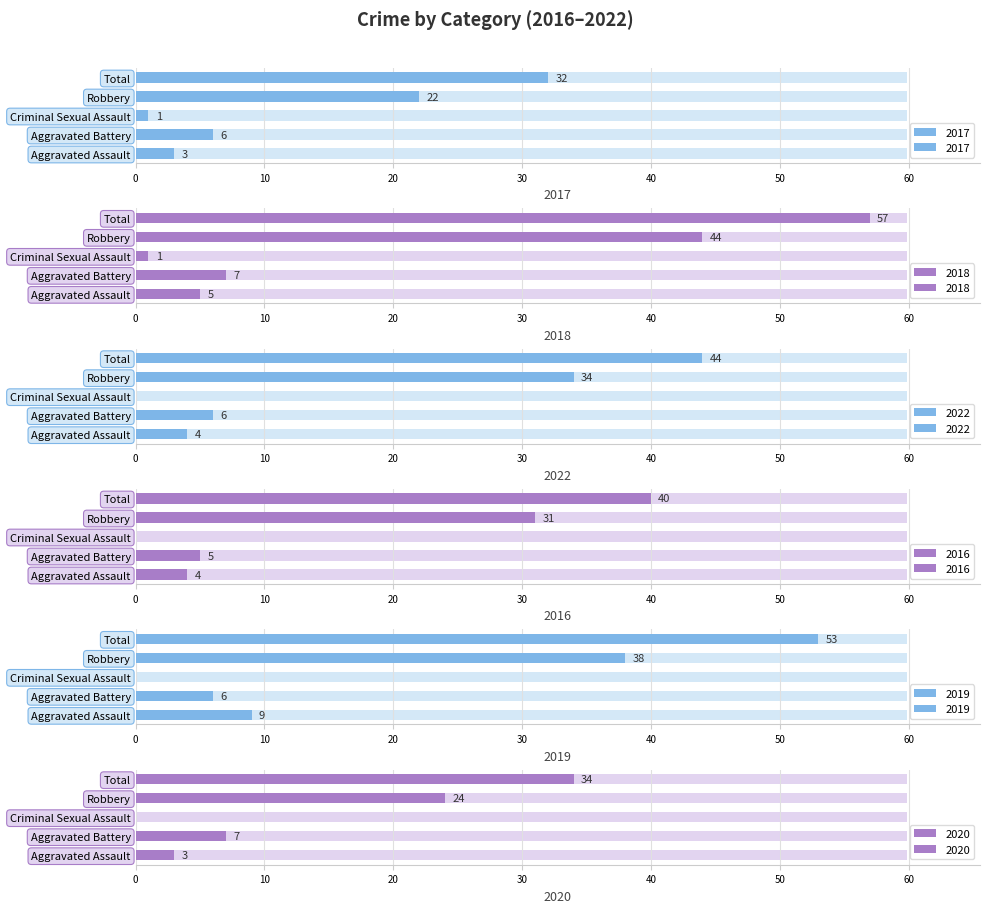

What is the difference between the highest and lowest values at Aggravated Assault?

6